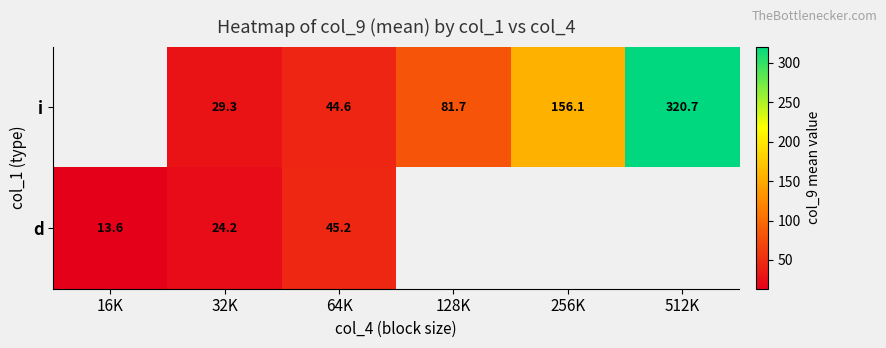

At 32K, list the series in order from smallest to largest.

d, i